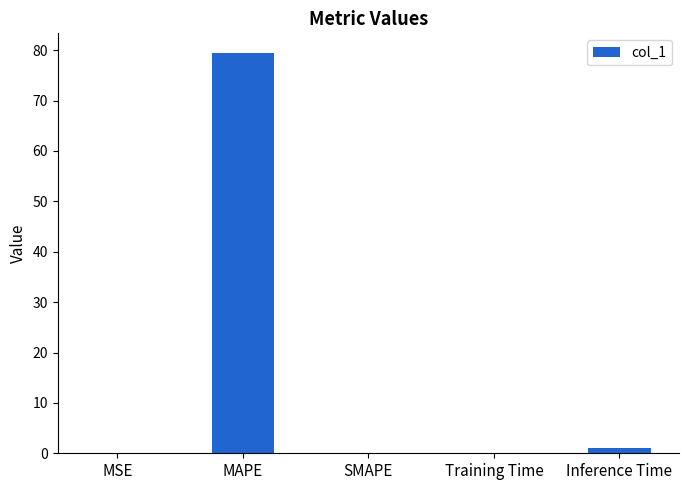

What is the approximate value at MAPE?

79.4